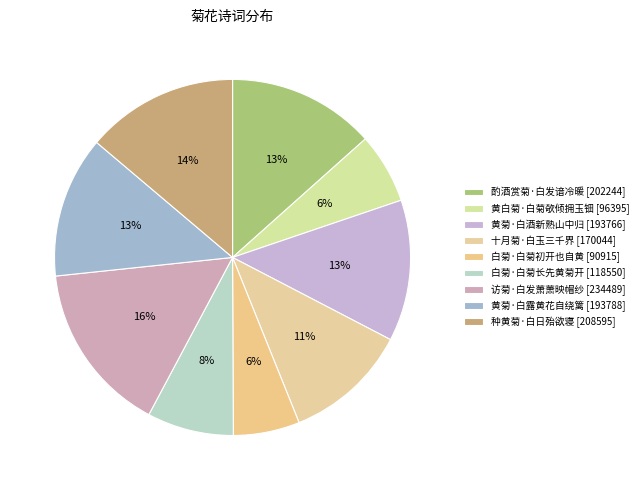

Count the number of slices in the pie.

9